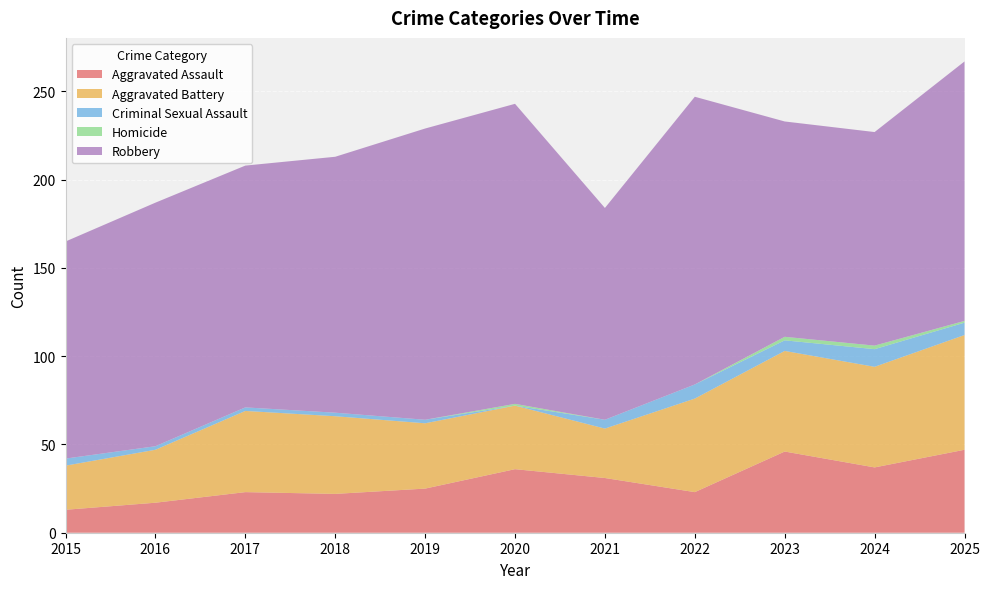

Reading left to right, transcribe all the data shown in this chart.

Aggravated Assault: 13	17	23	22	25	36	31	23	46	37	47
Aggravated Battery: 25	30	46	44	37	36	28	53	57	57	65
Criminal Sexual Assault: 4	2	2	2	2	0	5	8	6	10	7
Homicide: 0	0	0	0	0	1	0	0	2	2	1
Robbery: 123	138	137	145	165	170	120	163	122	121	147